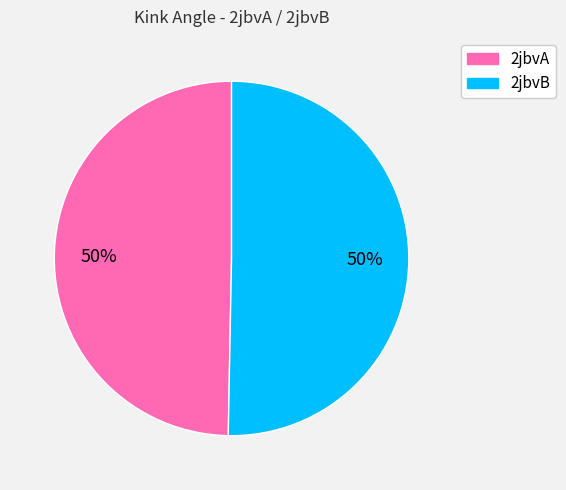

Do 2jbvB and 2jbvA together represent more than half of the pie?

Yes